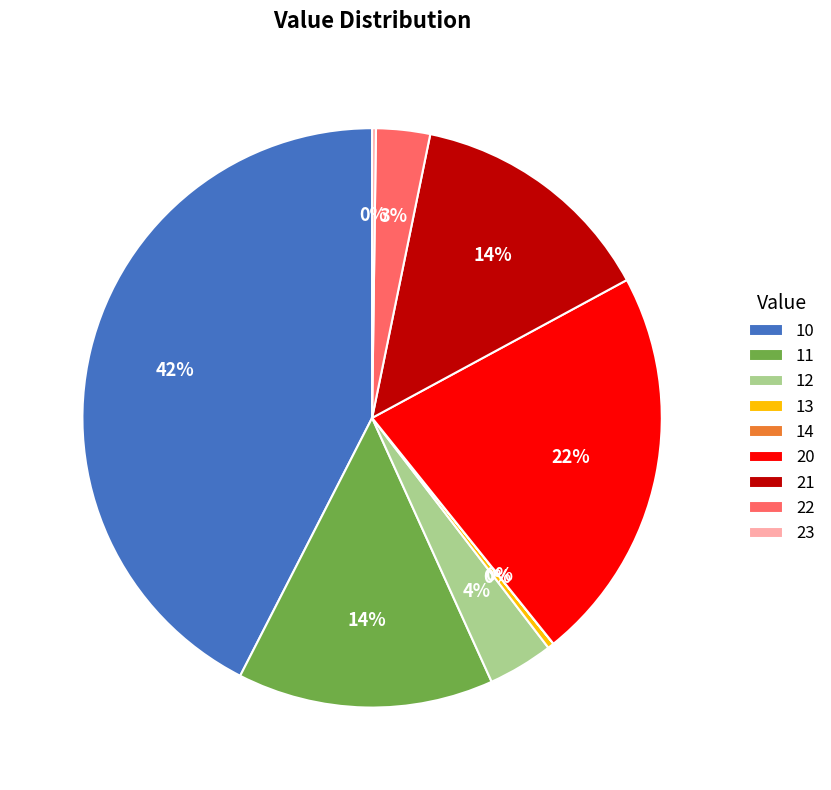

Does 22 account for over 50% of the chart?

No